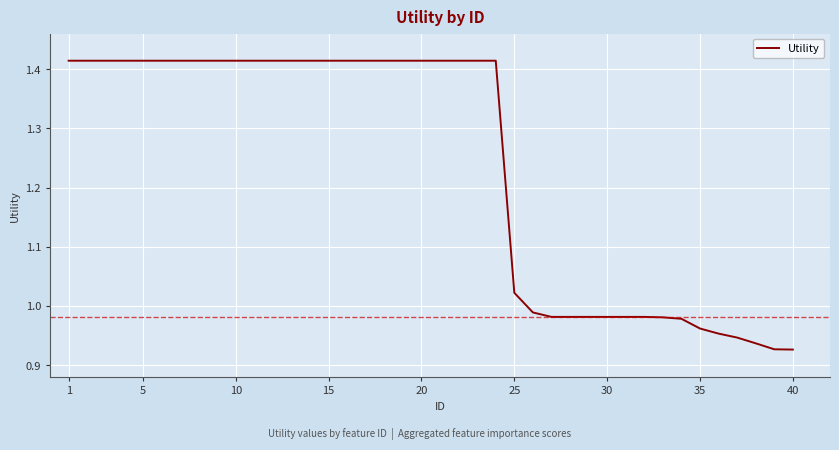

What is the difference between the maximum and minimum values?

0.5